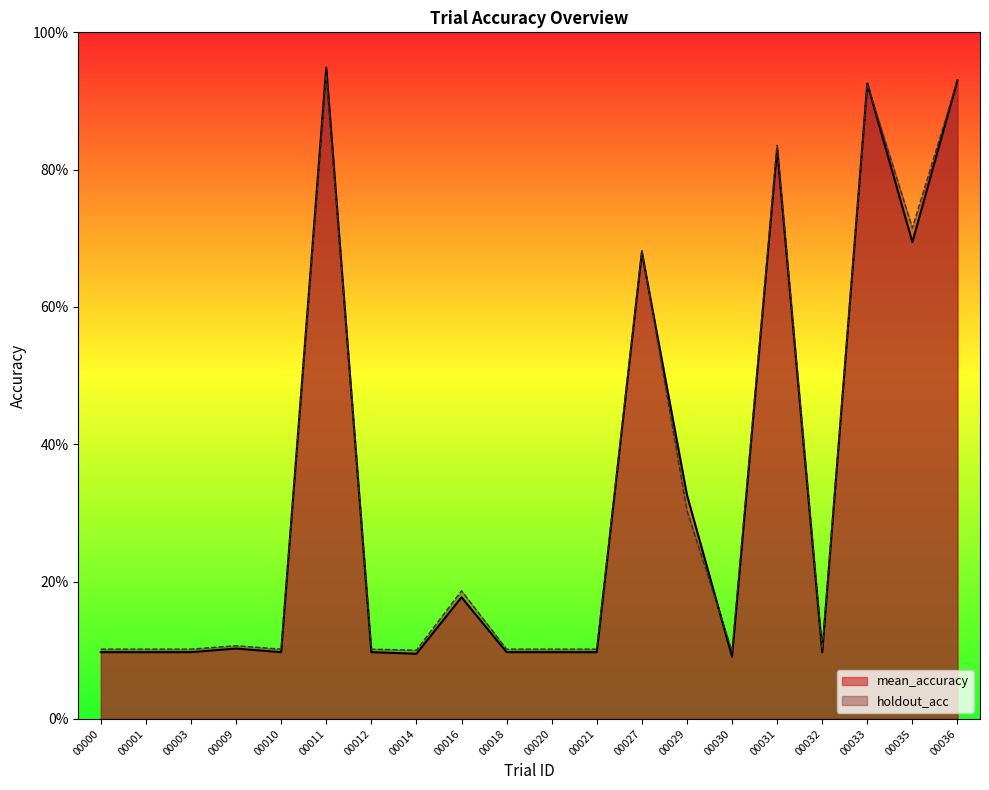

What is the average value of the mean_accuracy series?

0.3